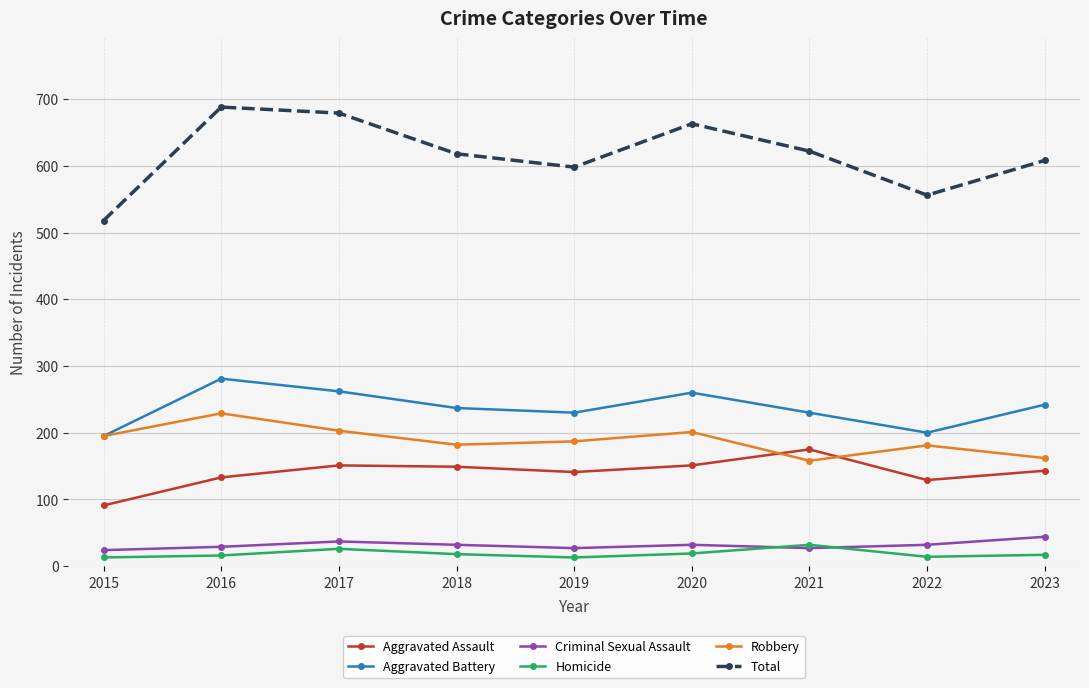

The Aggravated Battery series shows 200 at 2022. True or false?

True